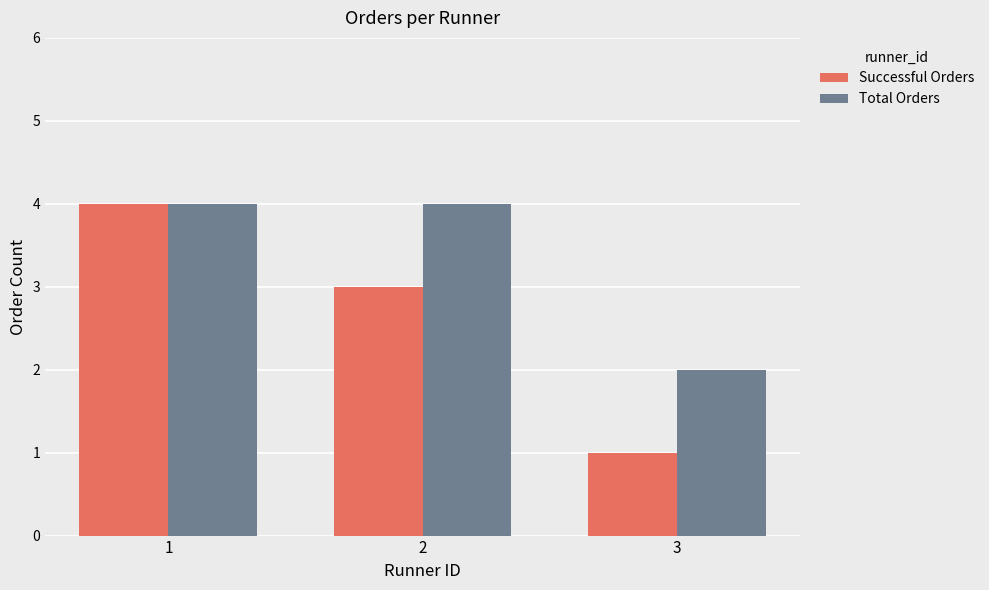

True or false: Total Orders has a value of 7 at 1.

False